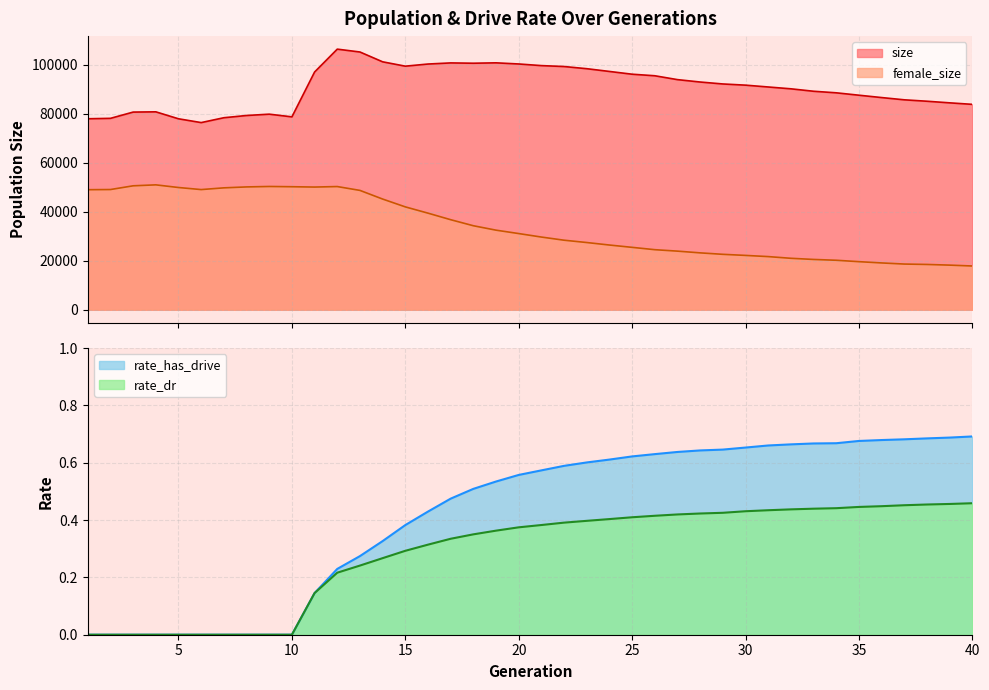

Which series has the largest total across all categories?

size